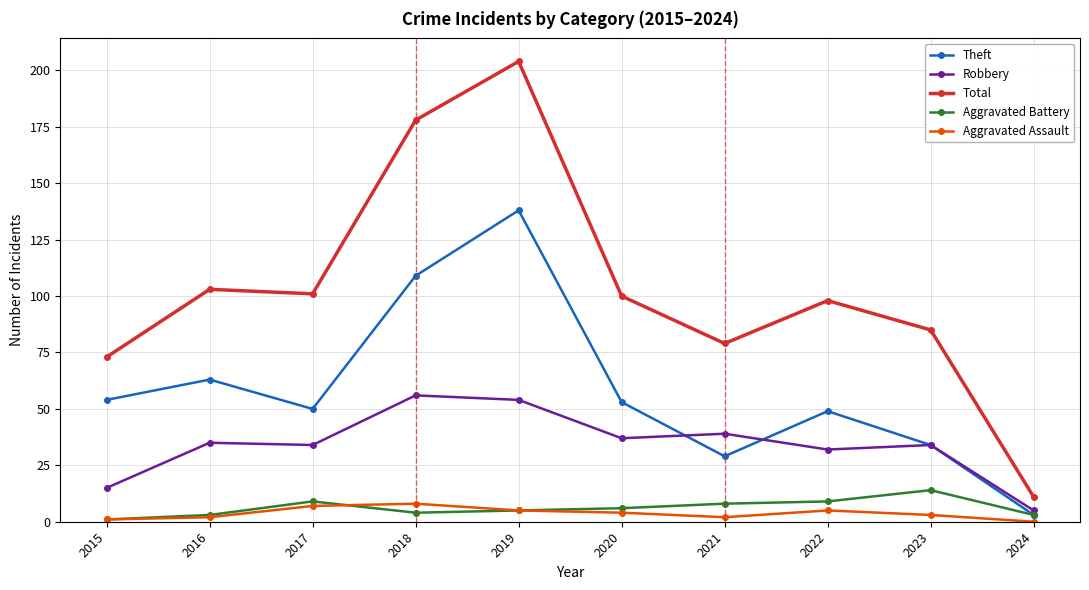

What is the value of the Theft point at the 1st from the left?

54